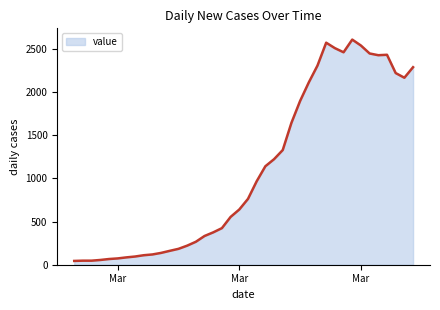

What is the difference between the maximum and minimum values?

2565